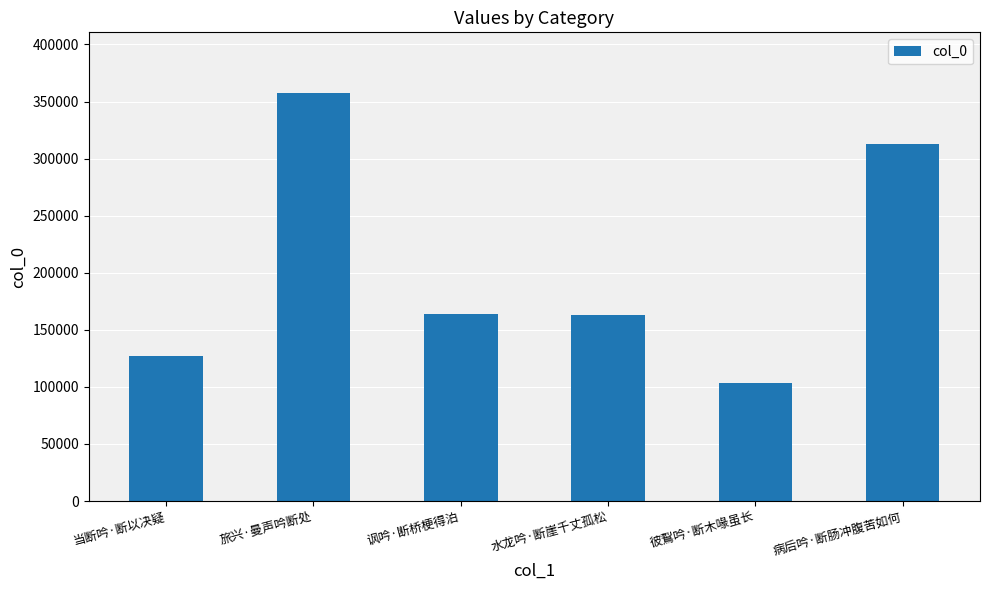

What value does the data have at 旅兴·曼声吟断处?

357080